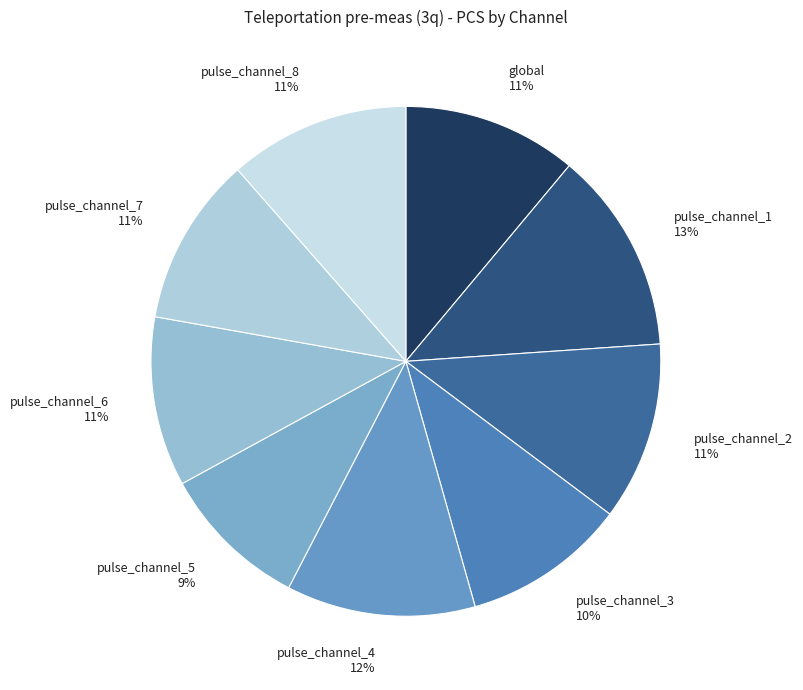

To the nearest percent, what is the average slice percentage?

11%